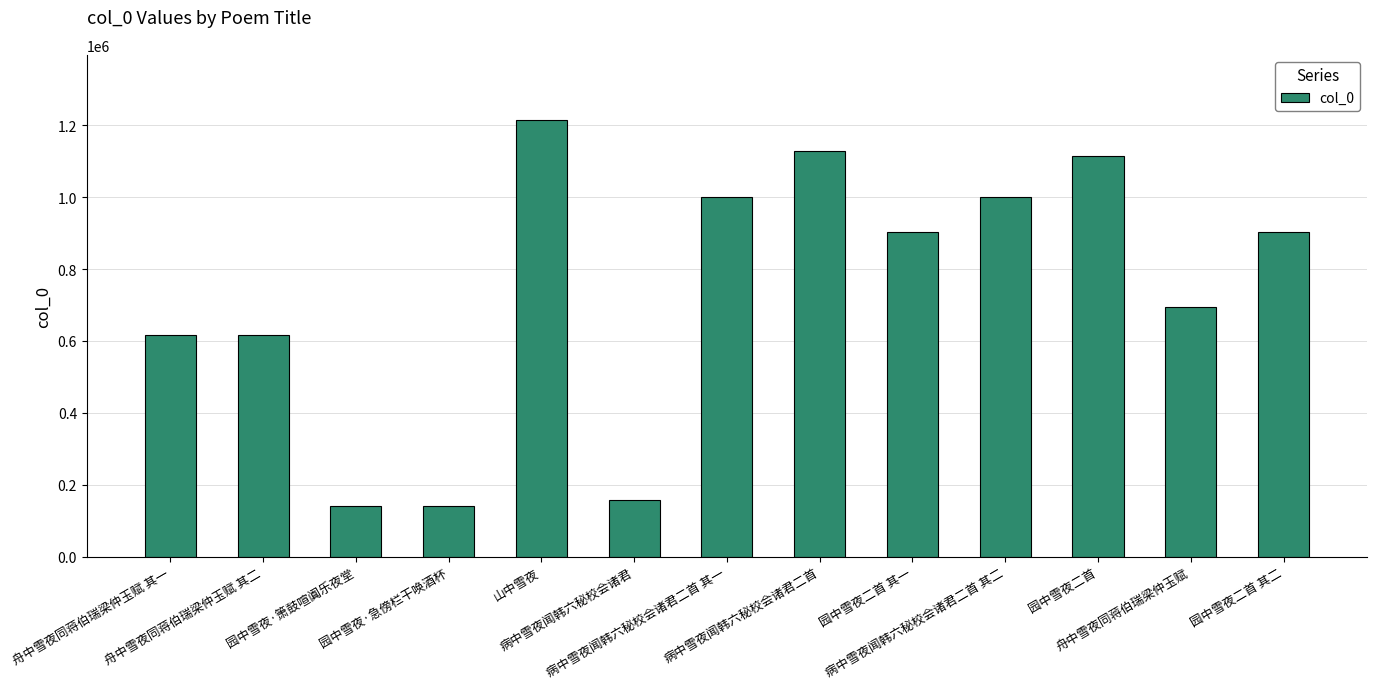

What is the change in value from 病中雪夜闻韩六秘校会诸君 to 园中雪夜二首 其二?

+743659